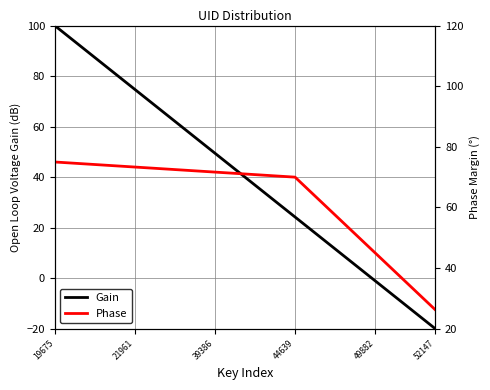

Which category has the highest value in the Gain series?

19675